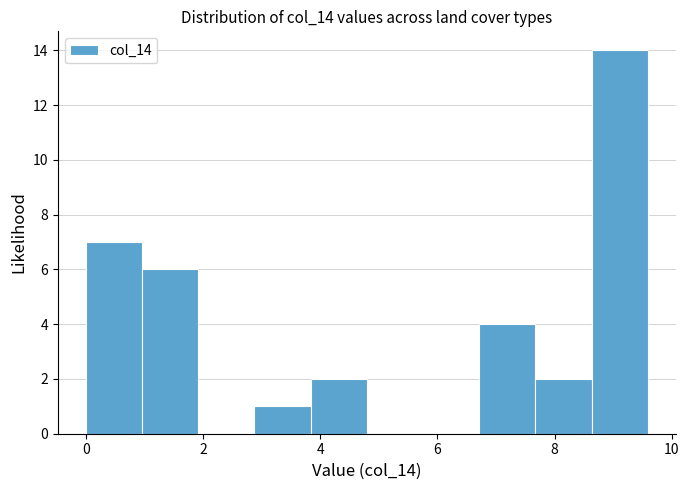

What is the height of the bar covering 6.8 to 7.6 on the x-axis? Neither the bar edges nor the heights are printed on the chart, so give them approximately, as read against the axes.

4